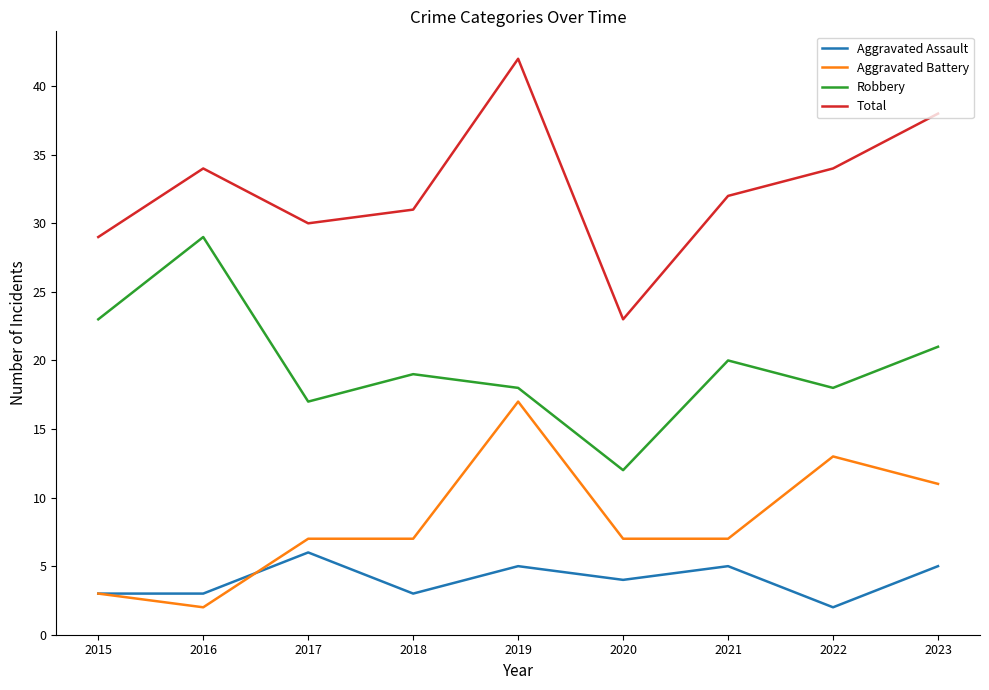

True or false: Total and Aggravated Assault intersect in this chart.

False